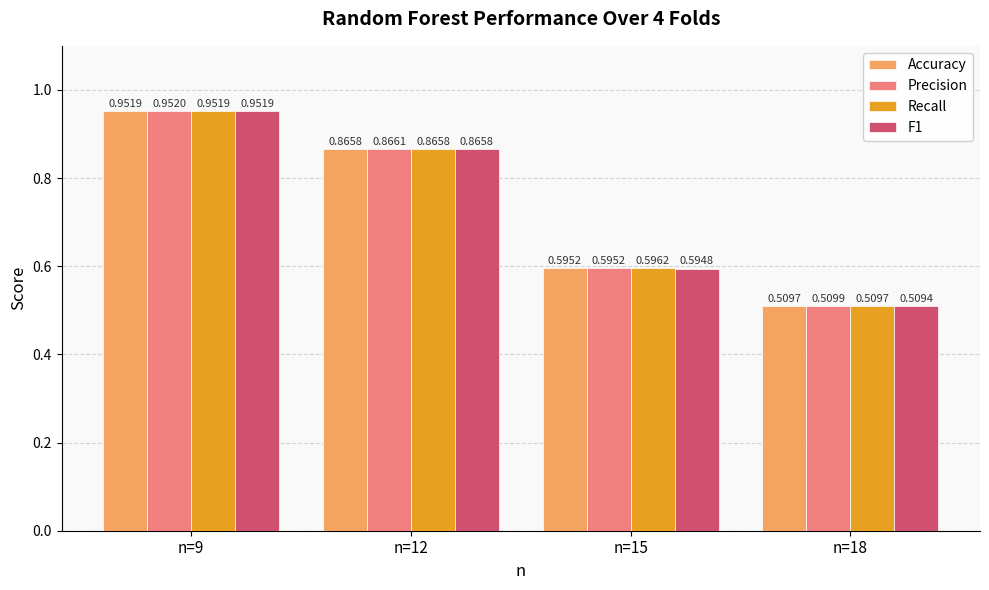

Which series has the widest spread of values?

F1